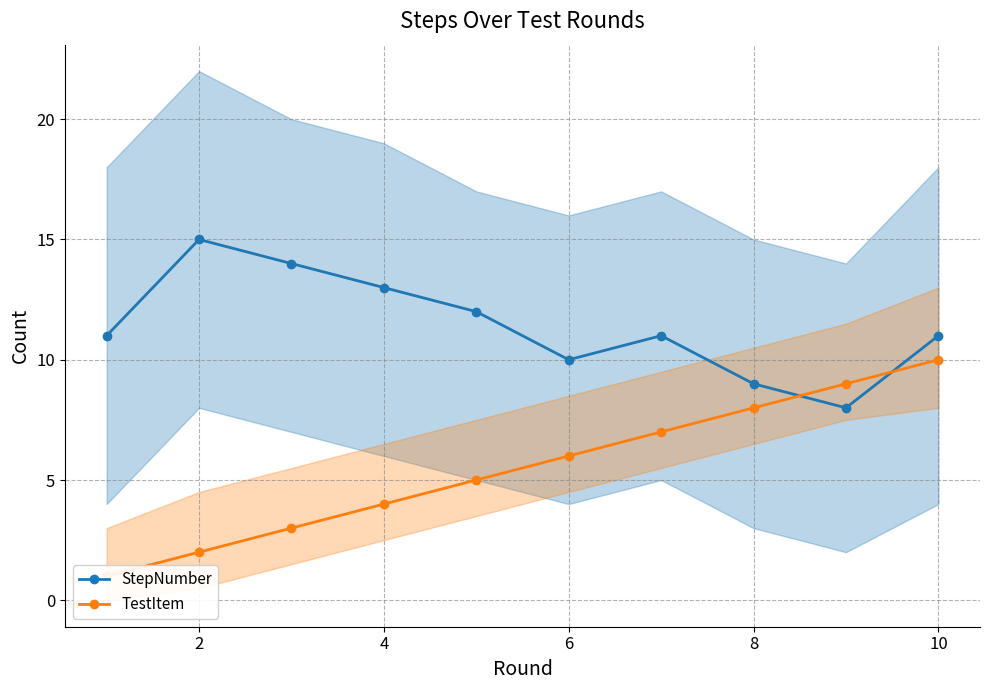

Rank the series by their average value, from lowest to highest.

TestItem, StepNumber